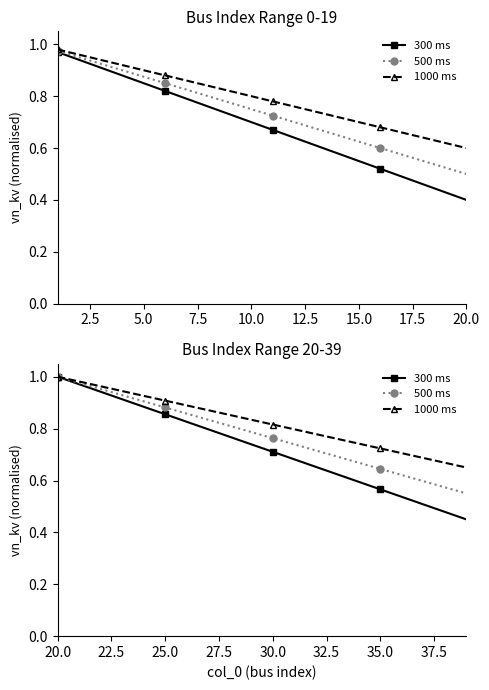

What is the difference between the maximum and minimum values in the 1000 ms series?

0.3